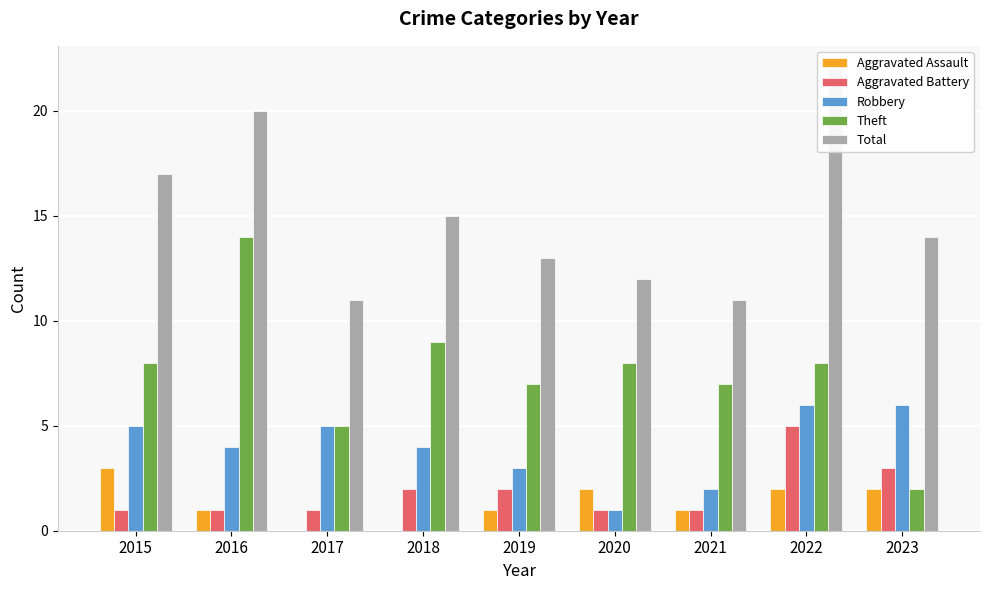

Between 2017 and 2020, which series saw the biggest shift?

Robbery